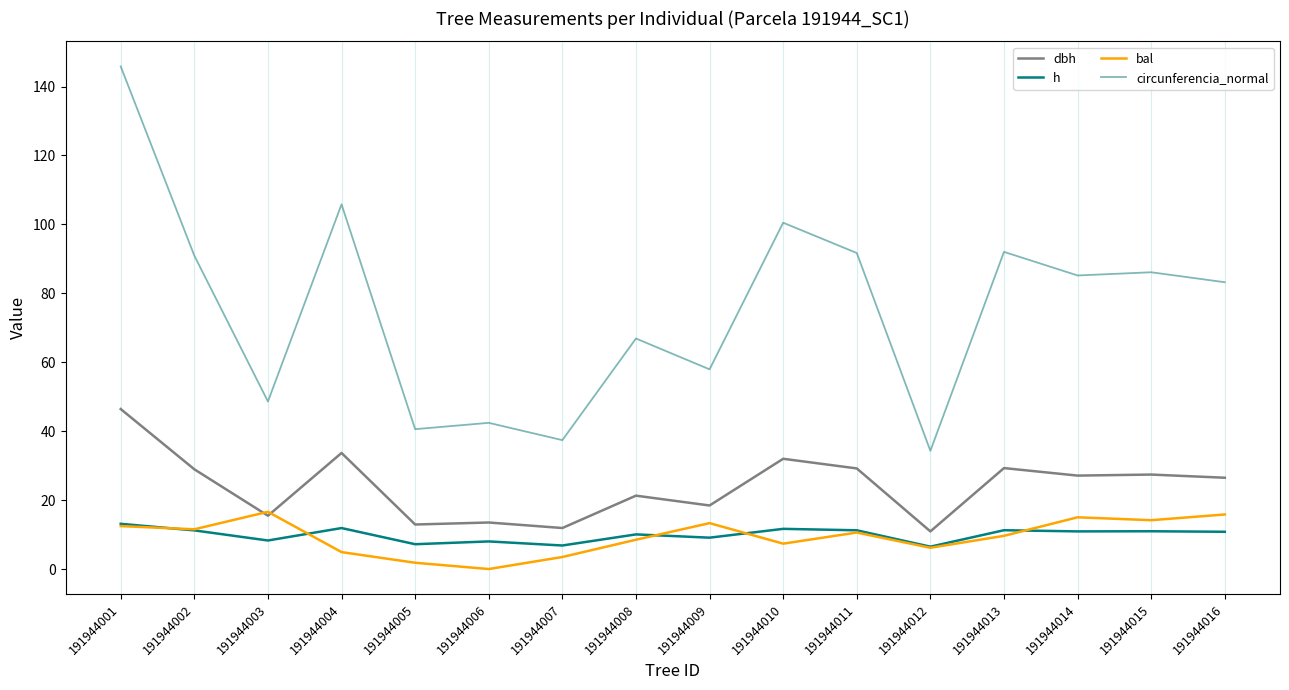

Which series has the largest range (max minus min)?

circunferencia_normal